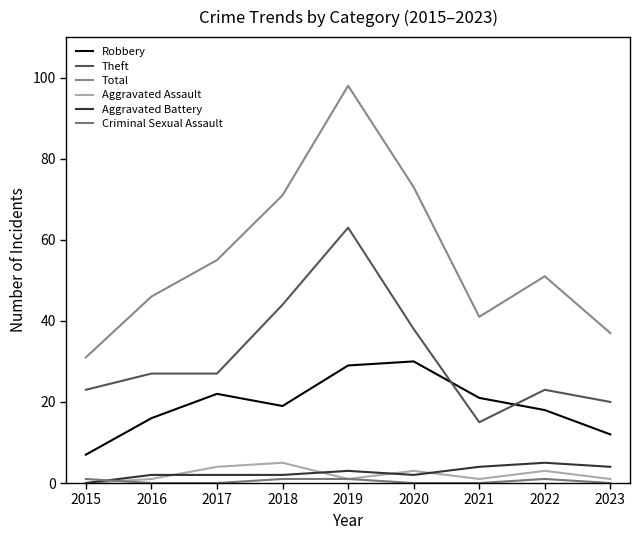

What is the maximum value shown in the chart?

98